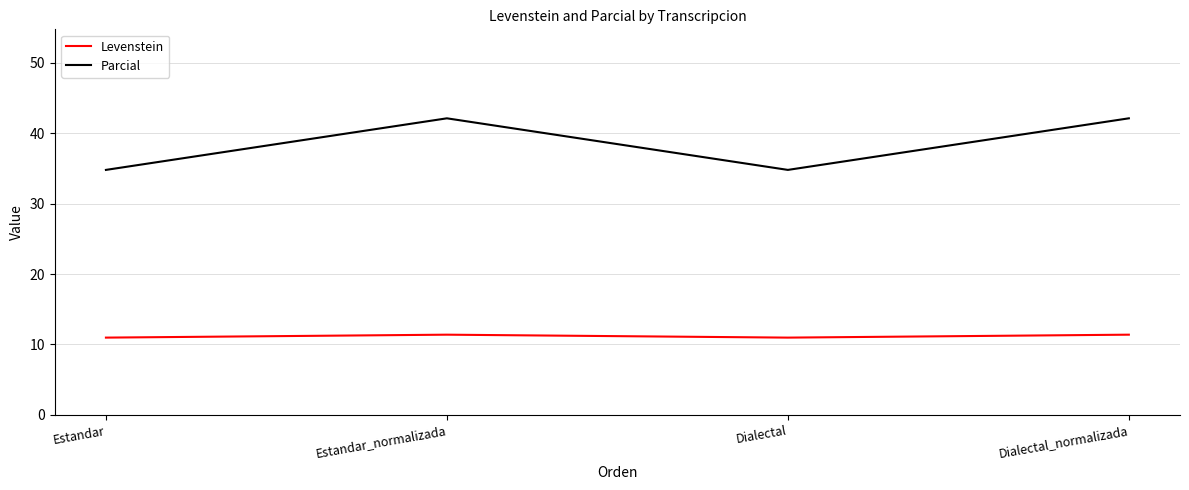

What position from the left is Estandar_normalizada?

2